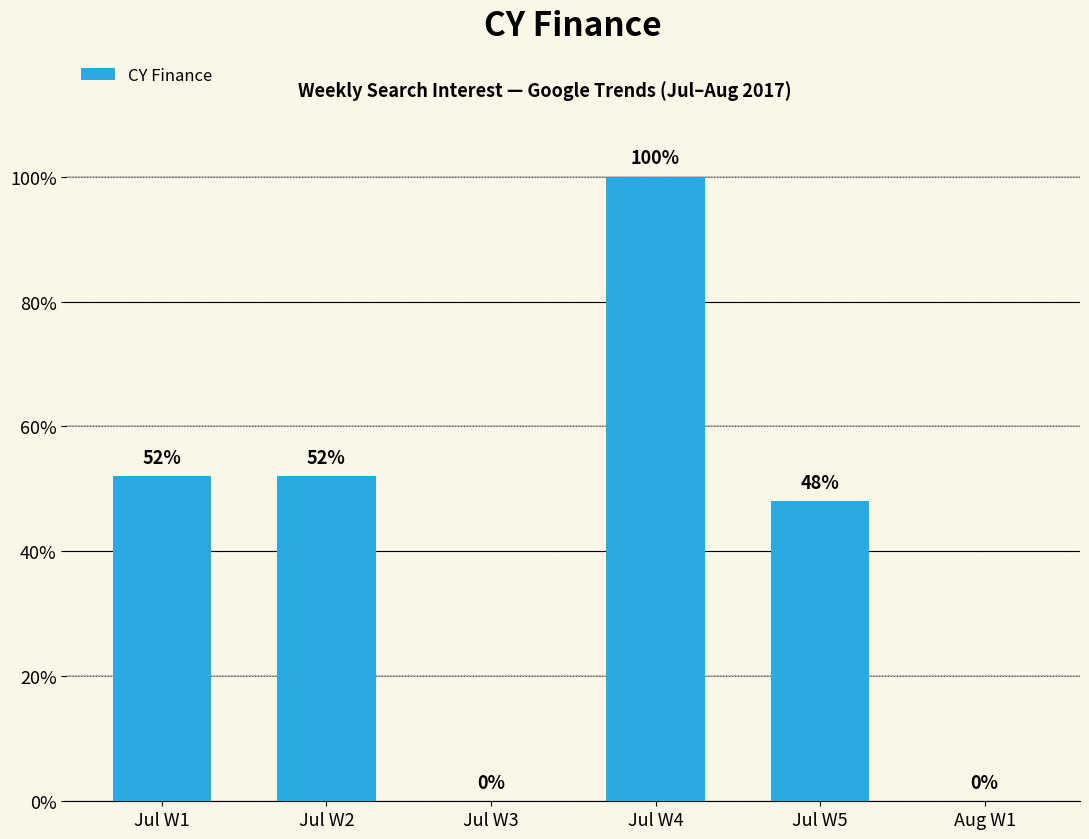

Which label corresponds to the largest value in the chart?

Jul W4